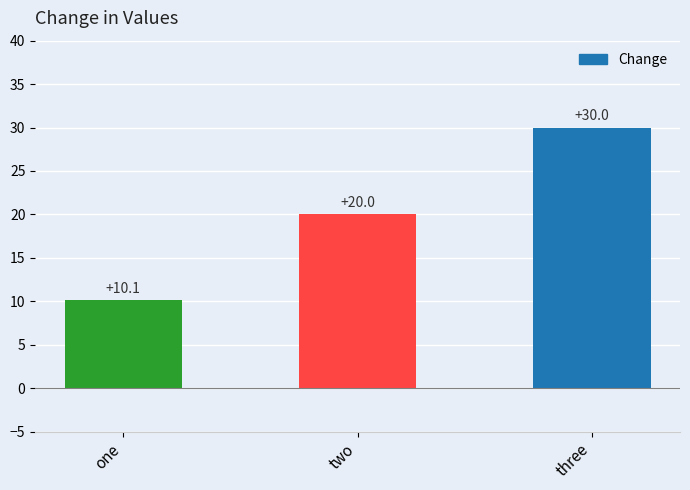

Reading left to right, transcribe all the data shown in this chart.

one=10.1	two=20.0	three=30.0